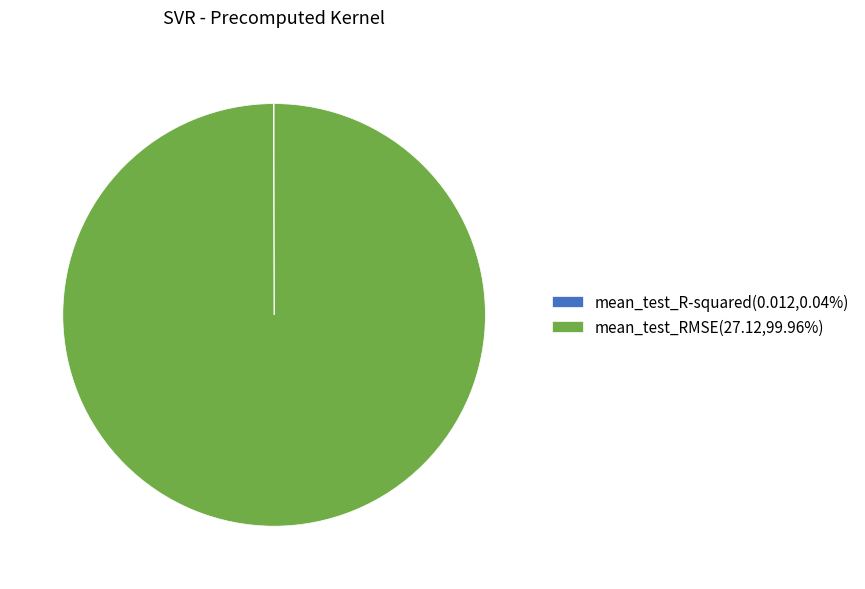

Does mean_test_RMSE(27.12,99.96%) account for over 50% of the chart?

Yes